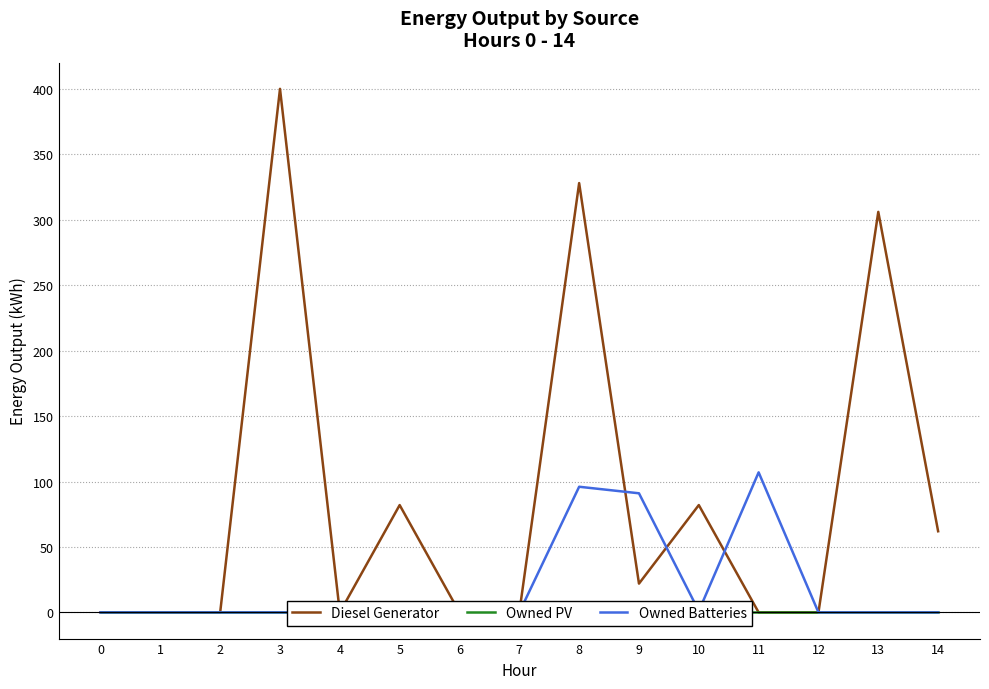

True or false: Diesel Generator and Owned PV cross at least once.

False